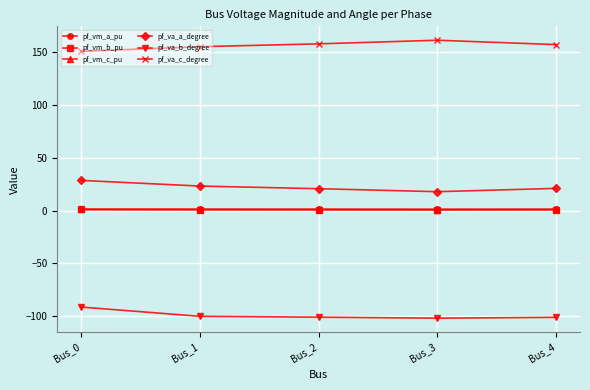

The pf_va_b_degree series shows -91.5 at Bus_0. True or false?

True